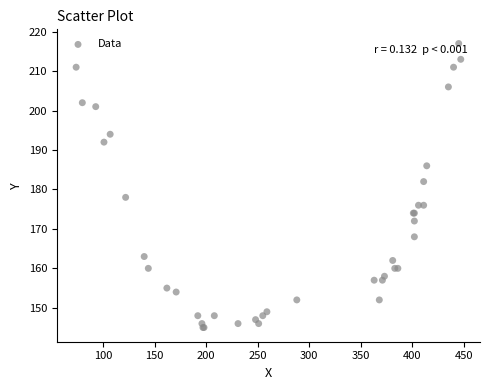

What Y value in the scatter plot is closest to 181?

182